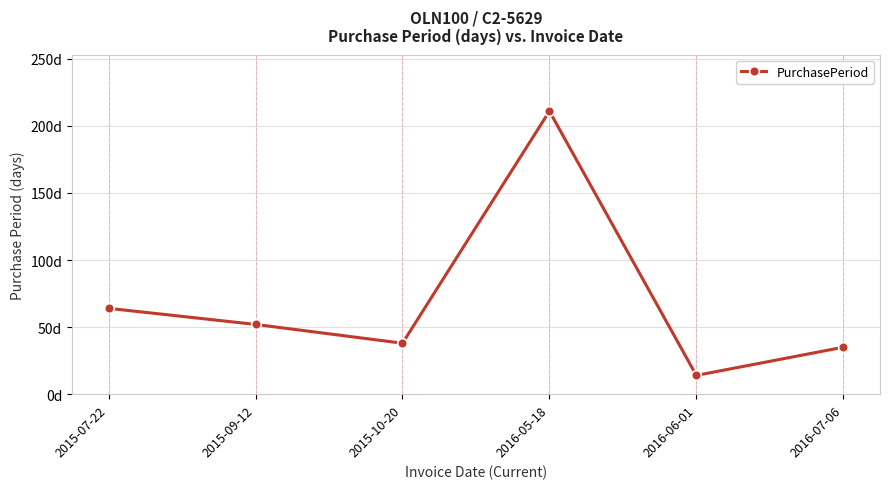

How many lines are shown in the chart?

1